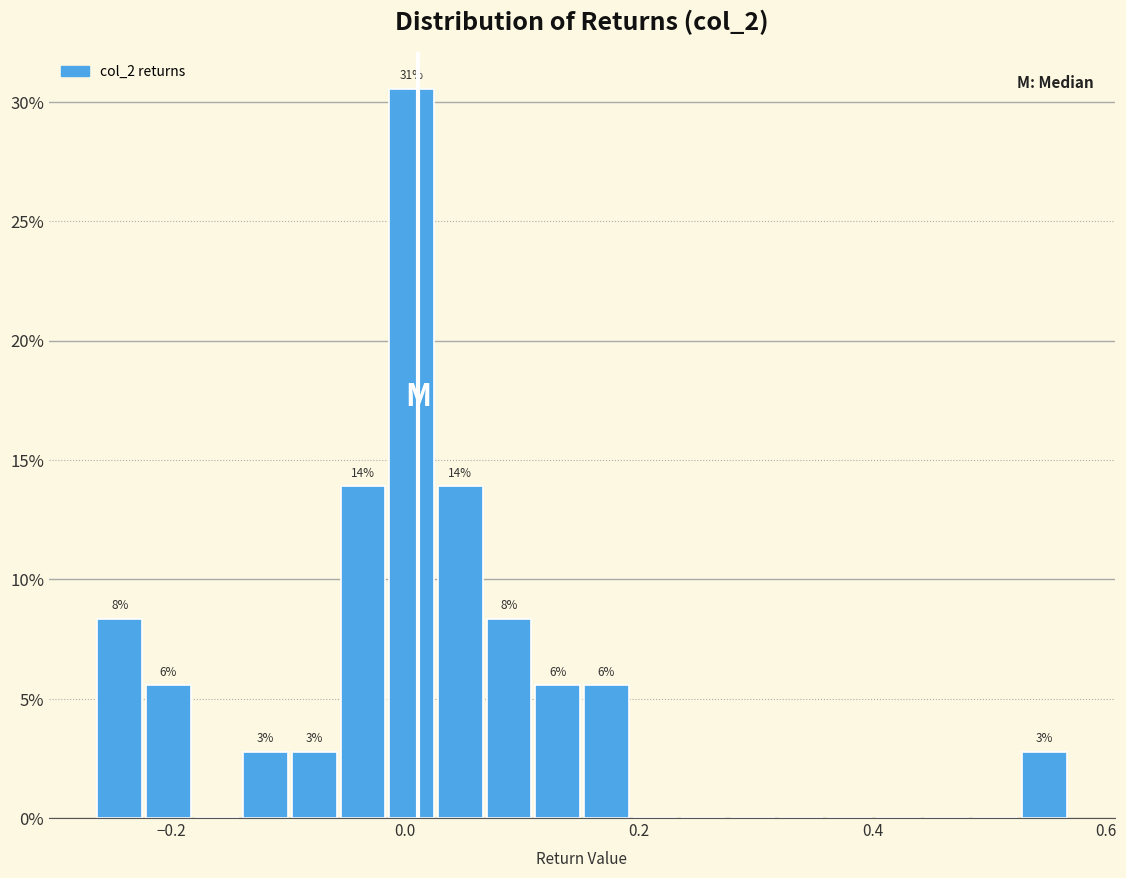

Around what value on the x-axis is the tallest bar? Give the approximate position of its centre, as read against the axis.

0.00